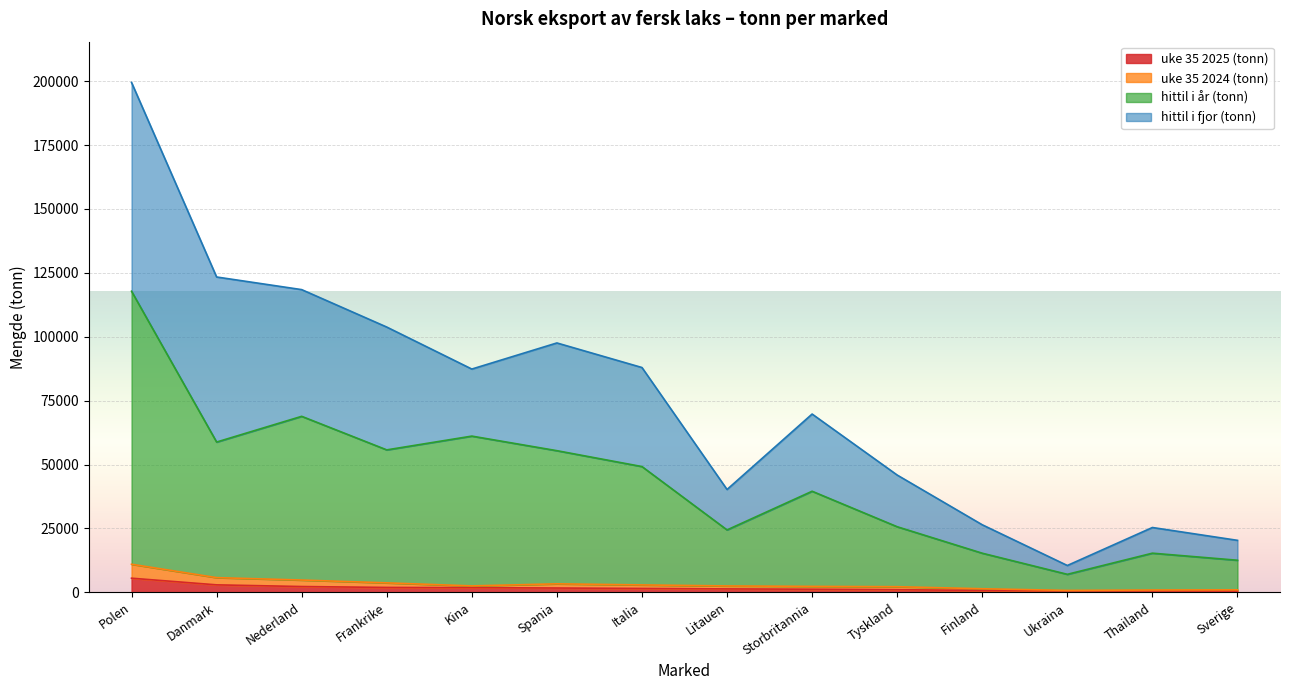

How many data points does each series have?

14